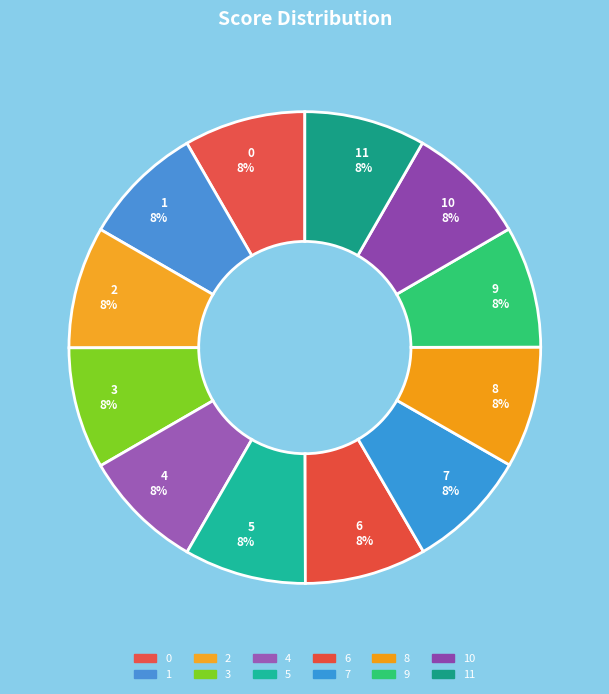

Is the sum of 11 and 8 greater than half?

No